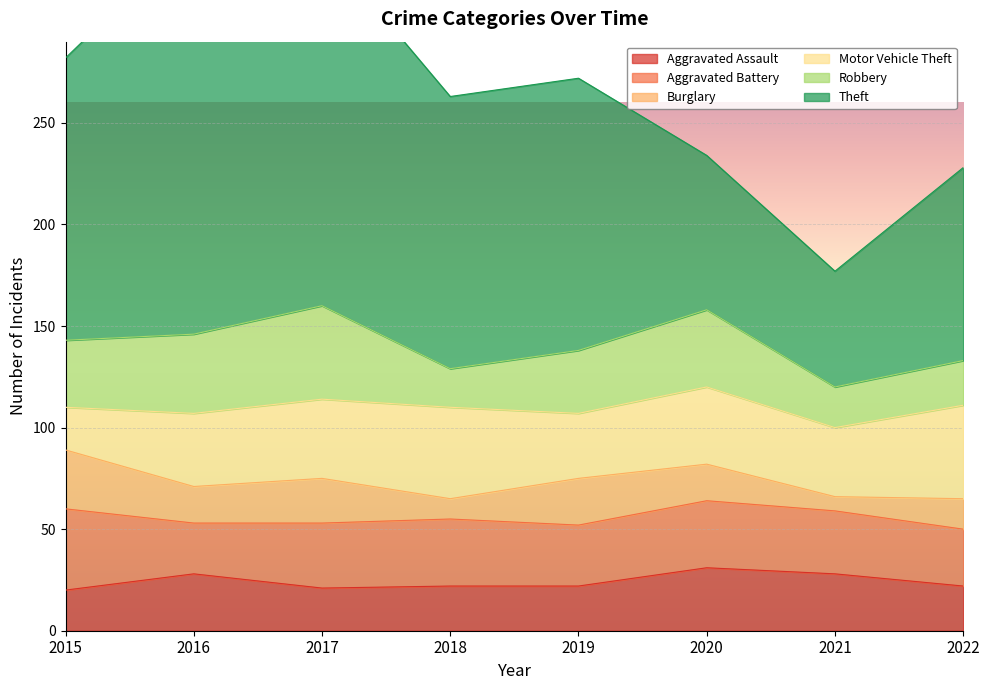

Reading right to left, what are all the values shown in this chart?

Aggravated Assault: 22	28	31	22	22	21	28	20
Aggravated Battery: 28	31	33	30	33	32	25	40
Burglary: 15	7	18	23	10	22	18	29
Motor Vehicle Theft: 46	34	38	32	45	39	36	21
Robbery: 22	20	38	31	19	46	39	33
Theft: 95	57	76	134	134	178	197	139